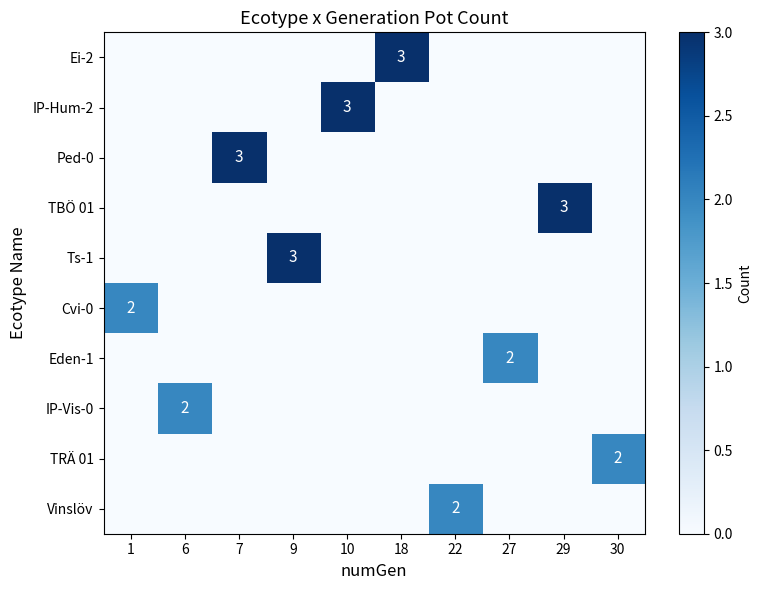

True or false: Ts-1 has a value of 3 at 9.

True